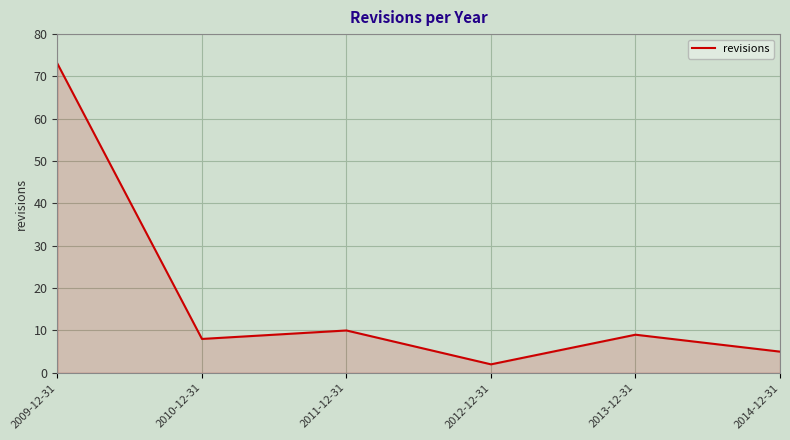

What position from the right is 2010-12-31?

5